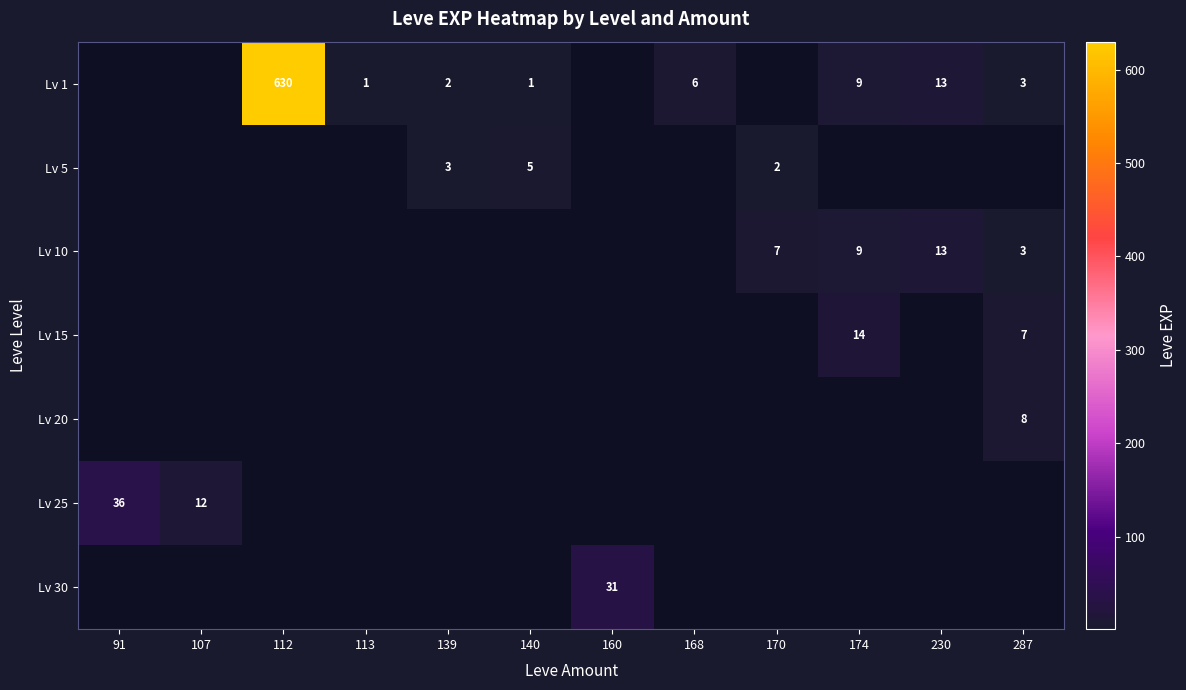

The value of Lv 10 at 230 is 13. True or false?

True